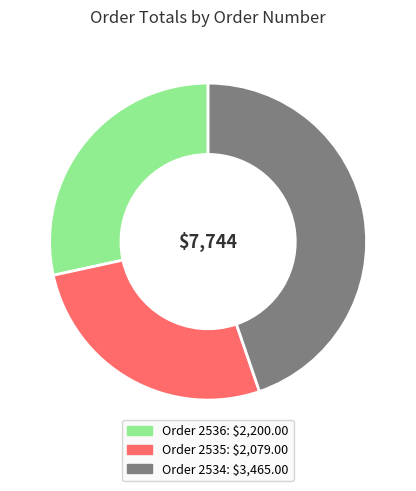

Does any single category account for the majority?

No